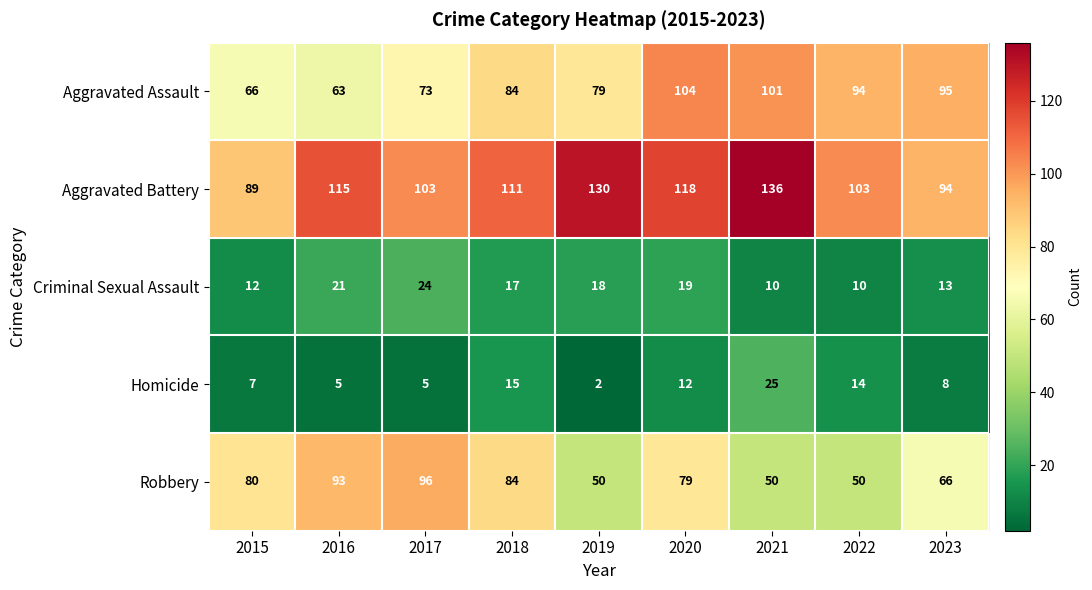

What is the approximate value of Aggravated Assault at 2023, to the nearest 5?

95